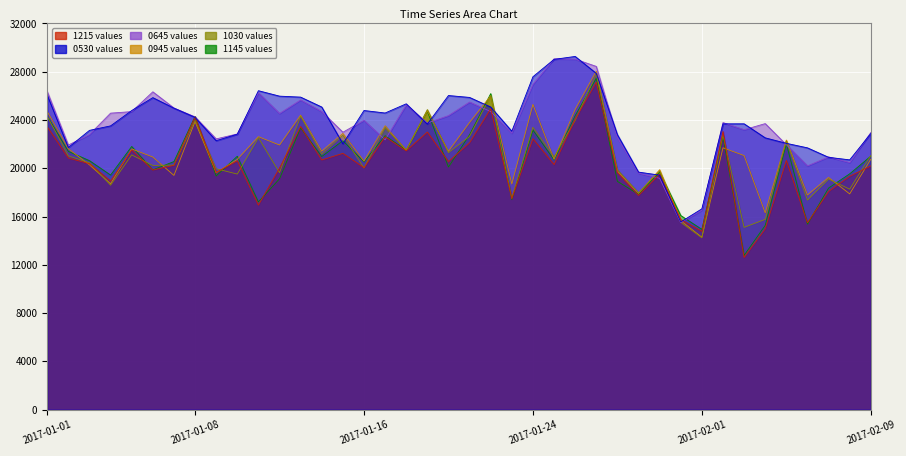

What is the label of the 37th point from the right?

2017-01-04